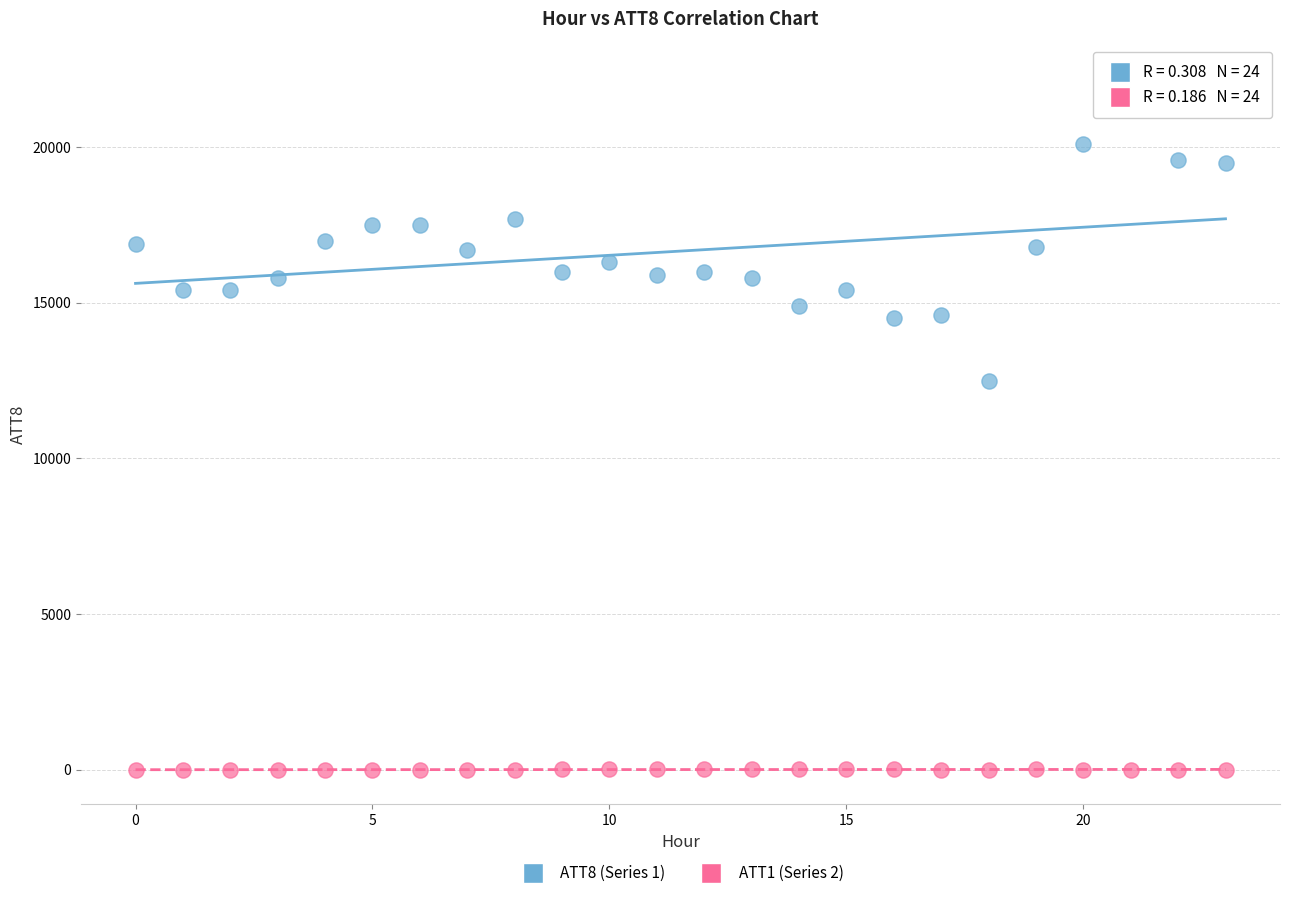

Across all series, what Y value is closest to 11095?

12500.0